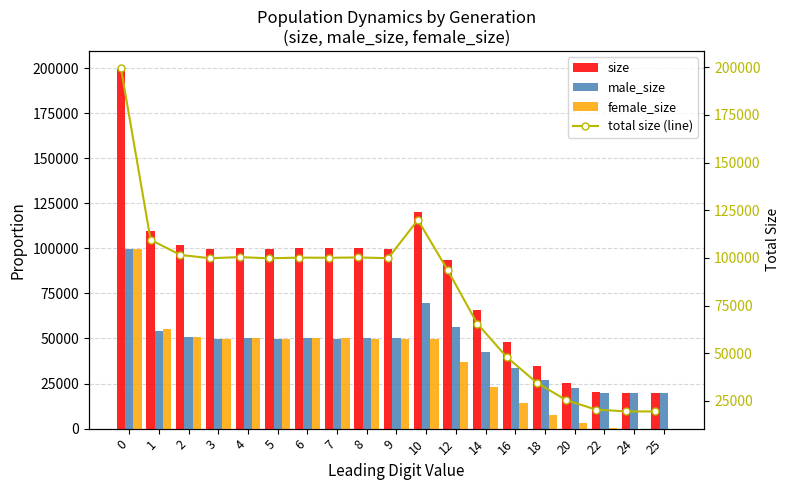

At how many categories does at least one series exceed 82314?

12